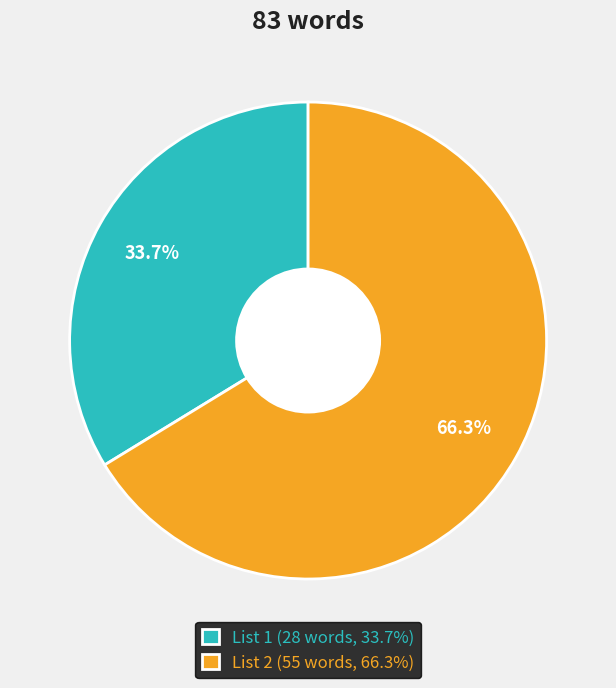

Is there any slice that represents more than half of the pie?

Yes